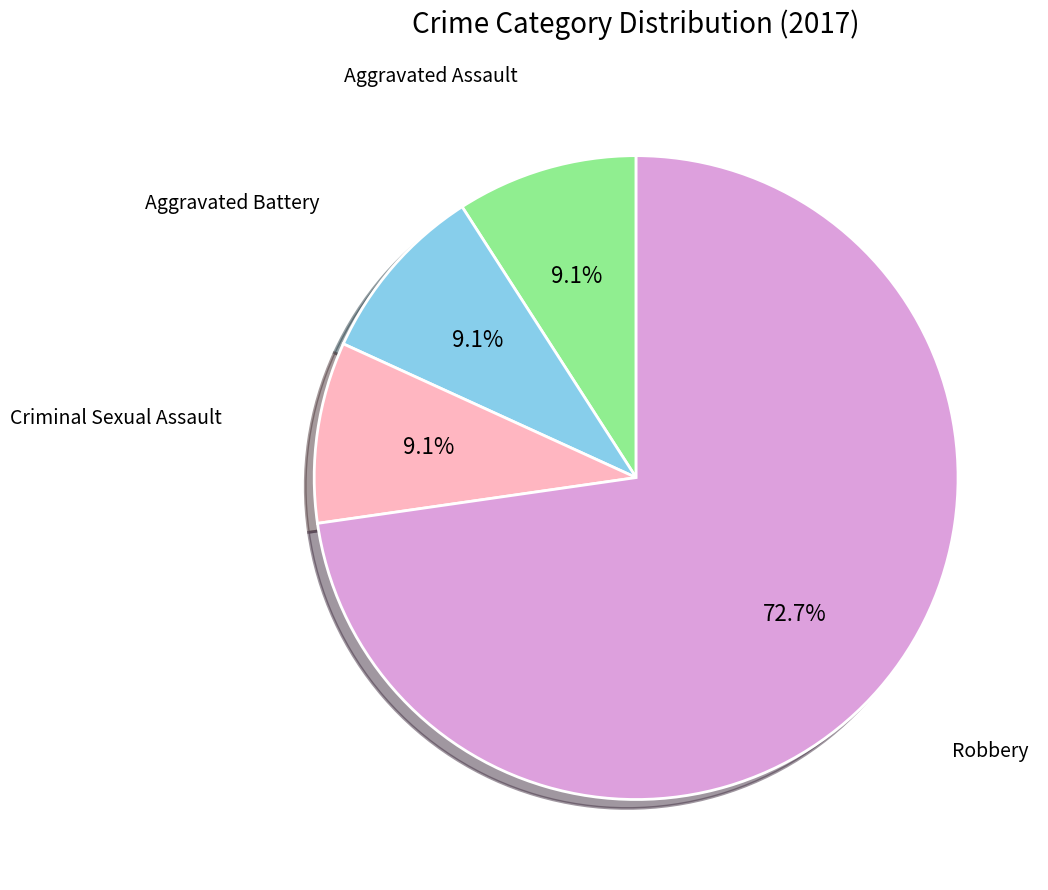

Is there a majority slice in this chart?

Yes